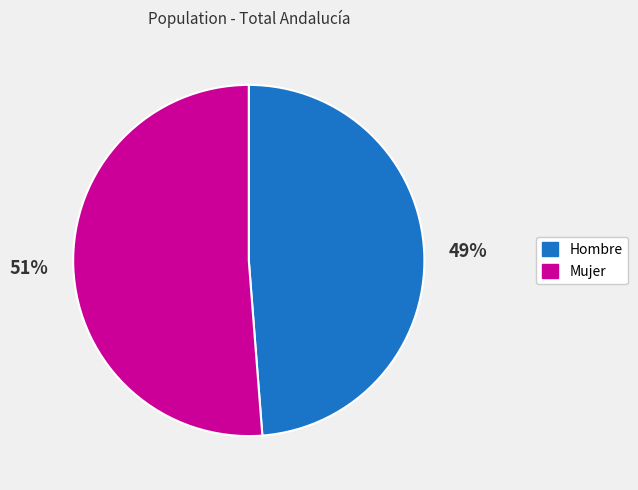

Which category has the biggest portion of the pie?

Mujer